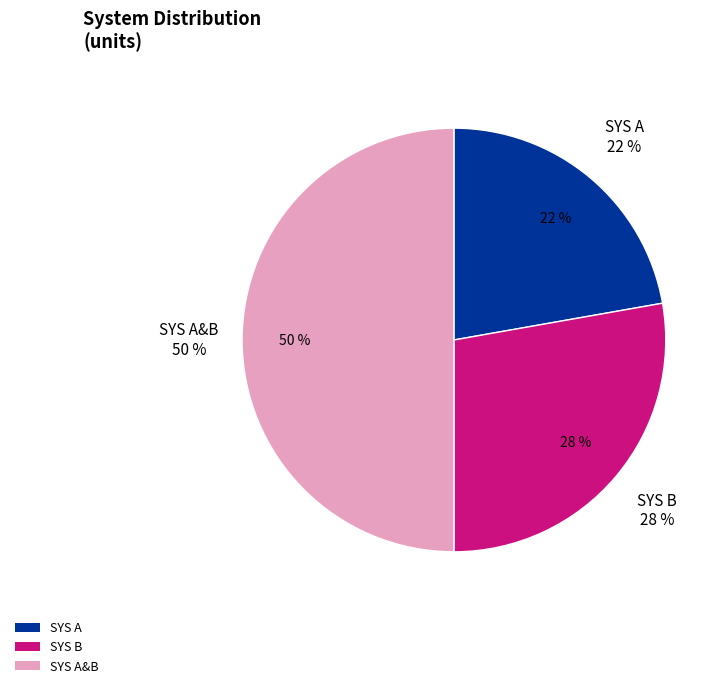

What is the smallest slice in the pie chart?

SYS A